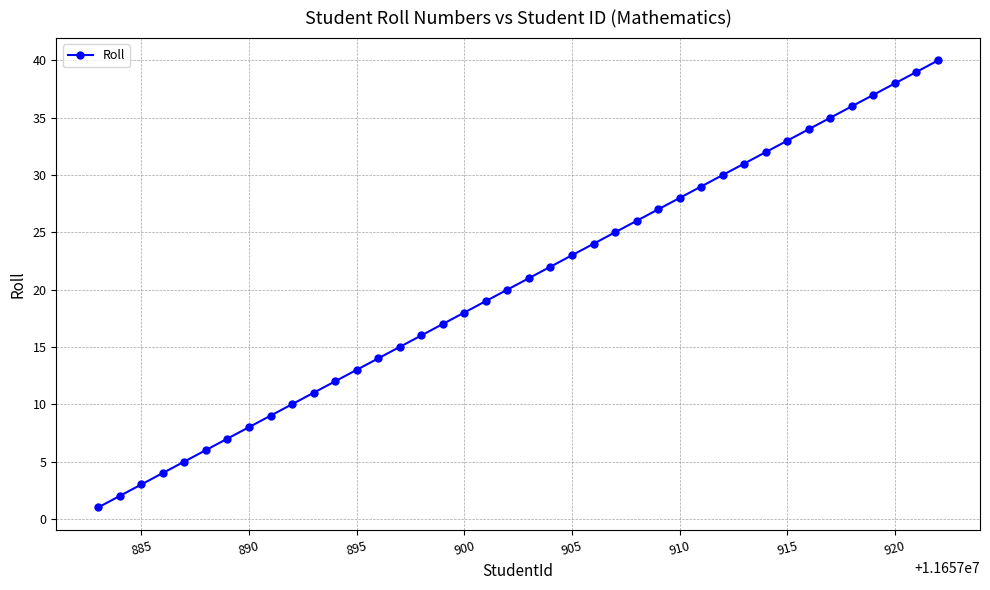

What is the difference between the maximum and minimum values?

39